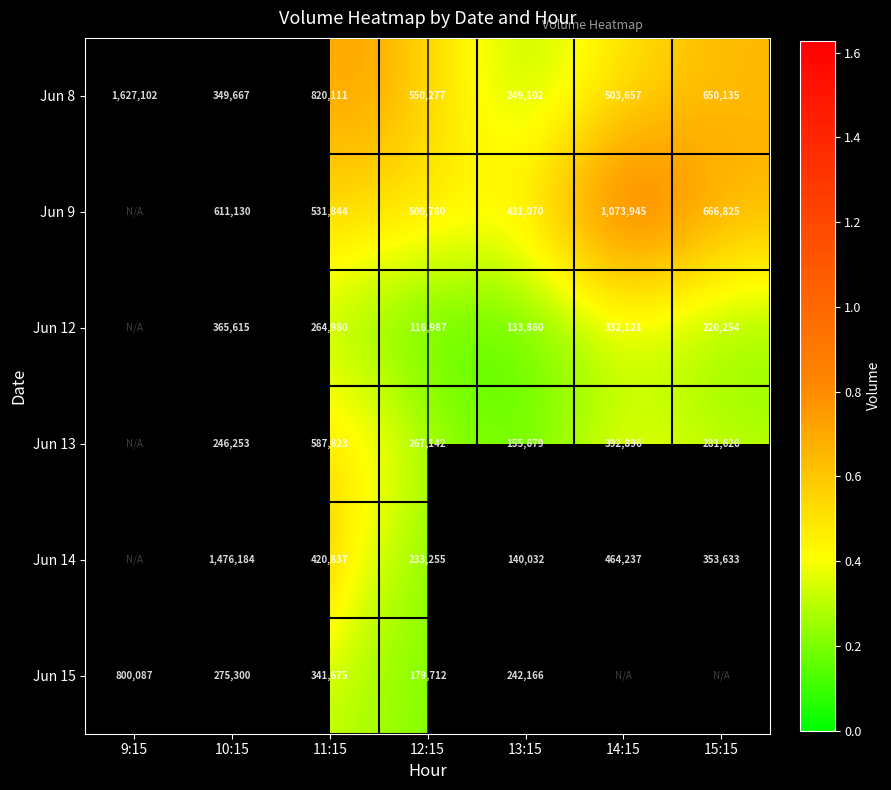

What is the total value across all series at 13:15?

1351909